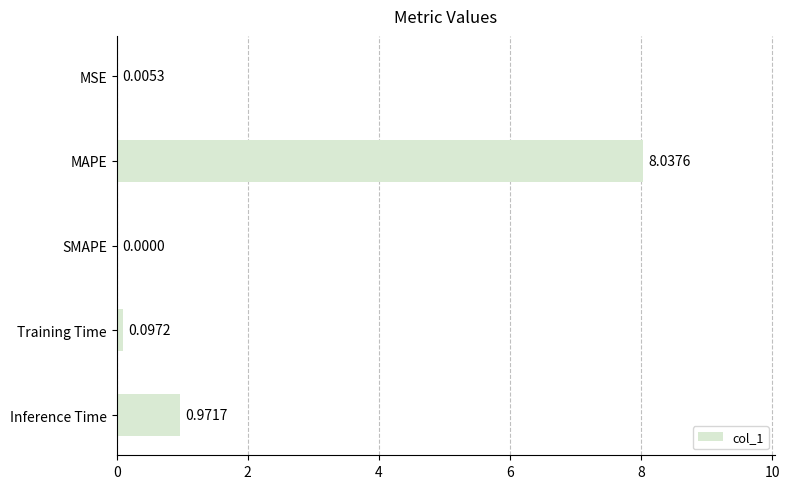

Which label corresponds to the largest value in the chart?

MAPE